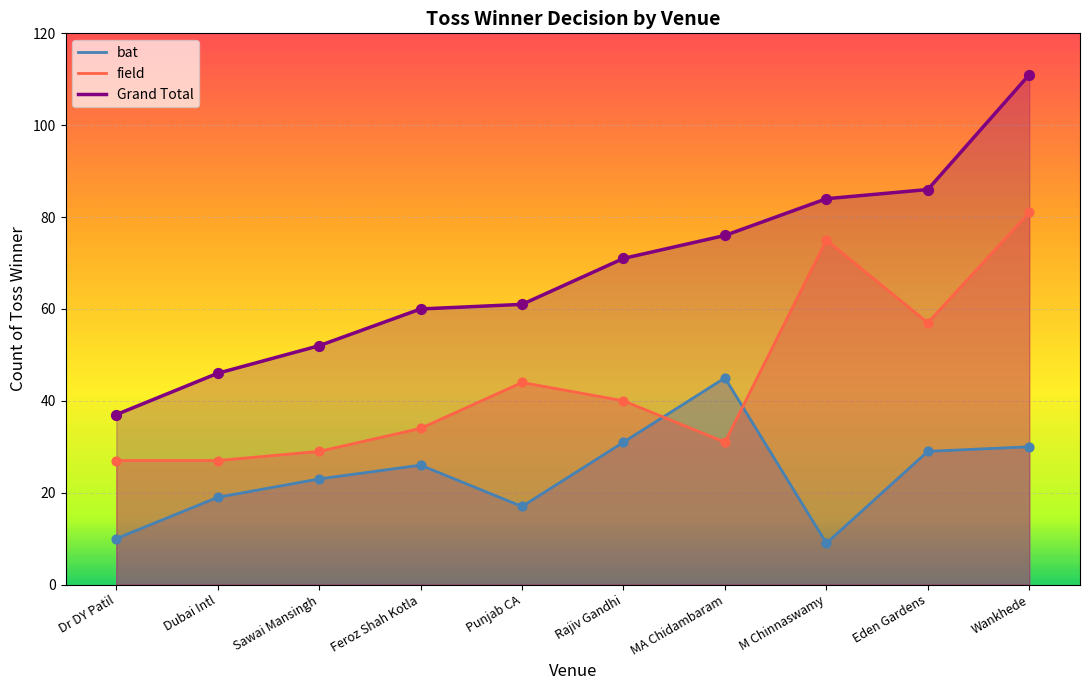

At which category is the sum across all series the highest?

Wankhede